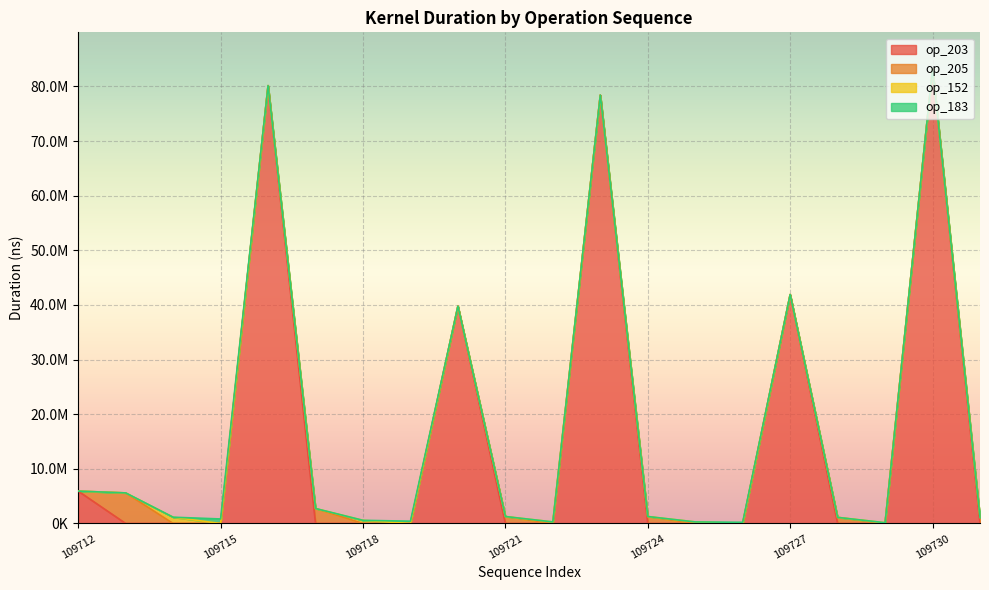

What is the highest value of the kduration series?

83241997